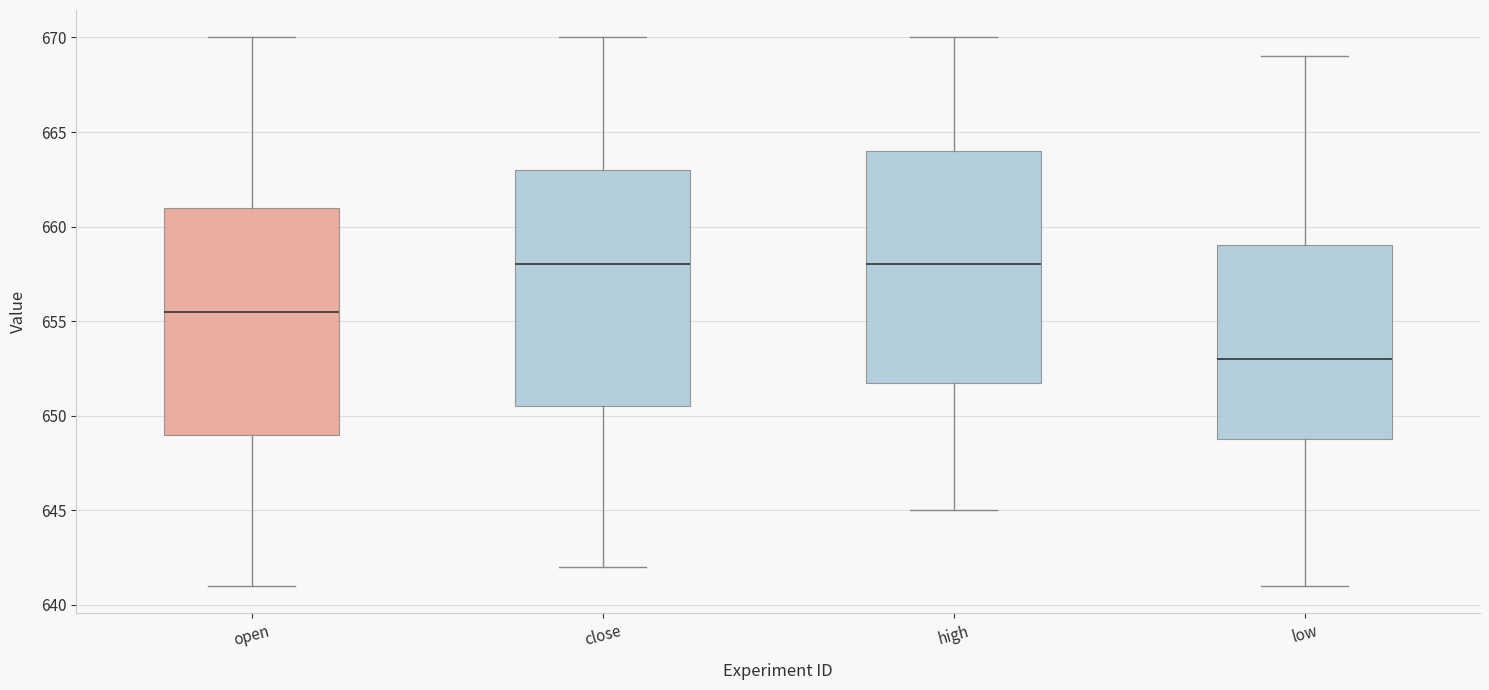

Reading left to right, transcribe this box plot: for each box, give where its median line is, the range the box spans, and where its two whiskers end, as read against the y-axis. The values are not printed on the chart, so give them approximately, as read against the axis.

open: median 655.5, box 649.0 to 661.0, whiskers 641.0 to 670.0
close: median 658.0, box 650.5 to 663.0, whiskers 642.0 to 670.0
high: median 658.0, box 652.0 to 664.0, whiskers 645.0 to 670.0
low: median 653.0, box 649.0 to 659.0, whiskers 641.0 to 669.0